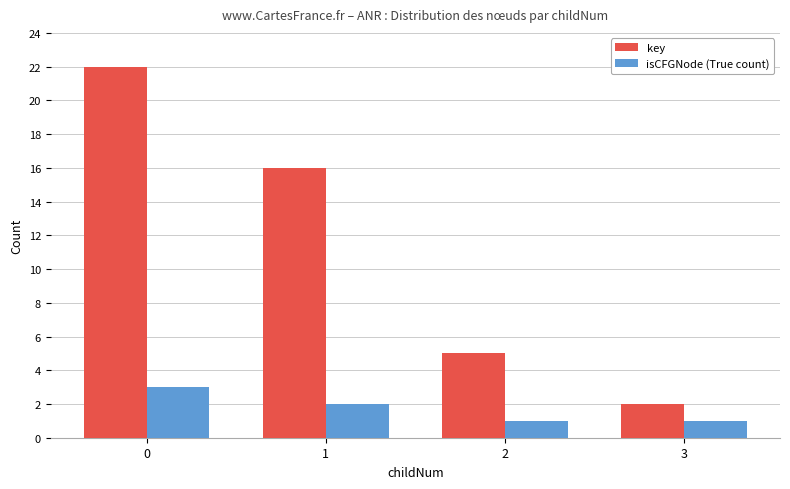

What is the highest value of the key series?

22